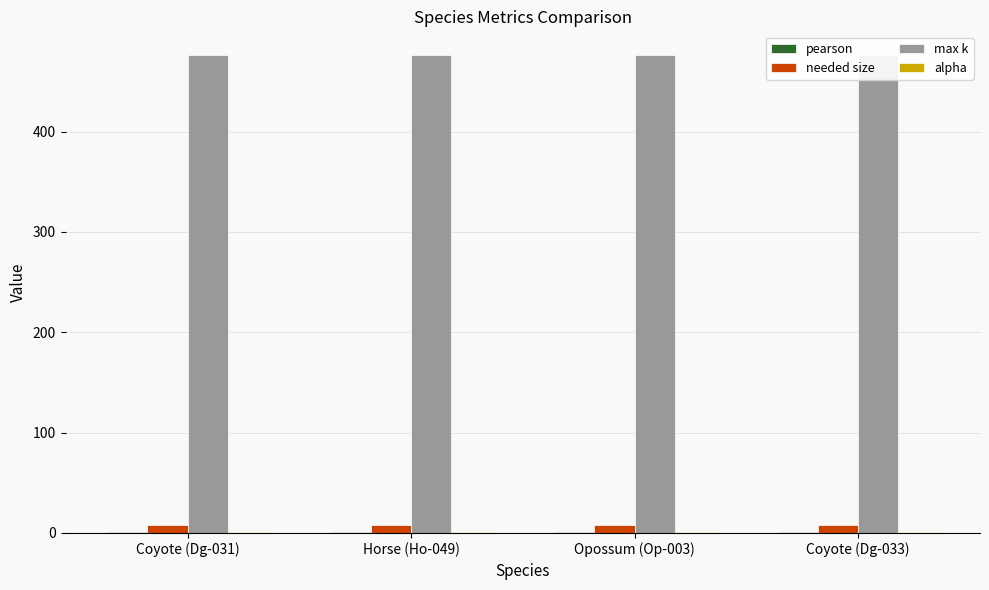

Is it true that needed size equals 8.0 at Horse (Ho-049)?

True